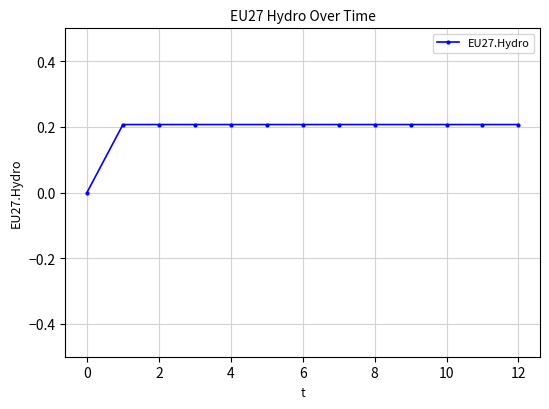

What is the sum of all values?

2.5